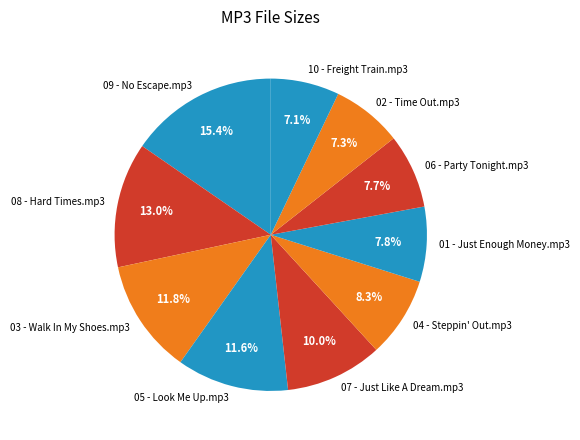

What percentage do 02 - Time Out.mp3 and 10 - Freight Train.mp3 together represent?

14.4%